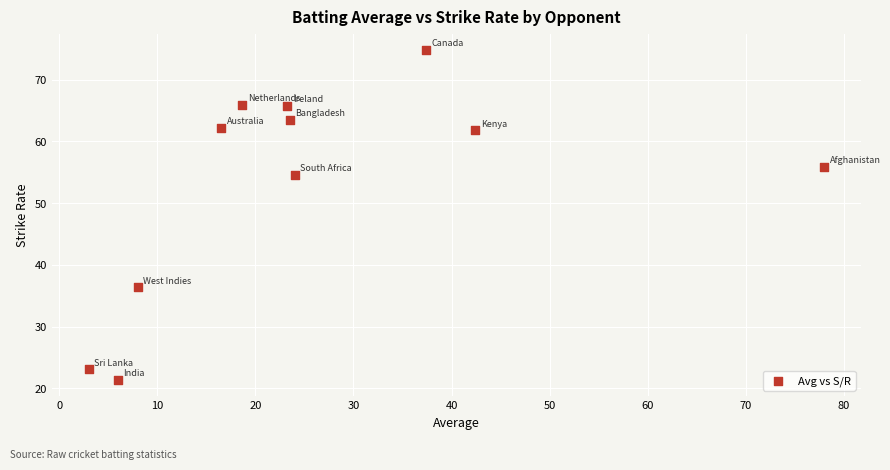

What is the average X value?

25.5